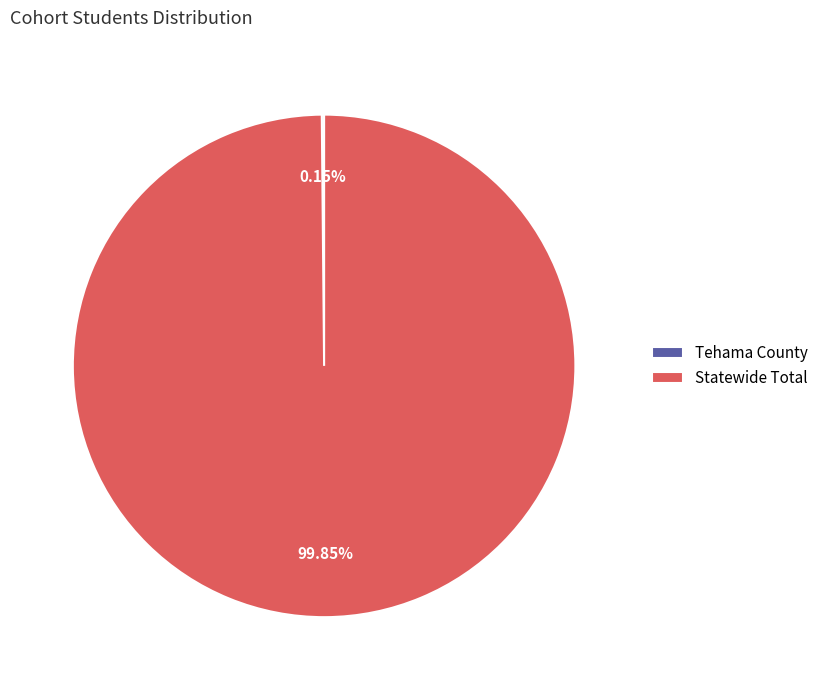

Which slice is the largest?

Statewide Total